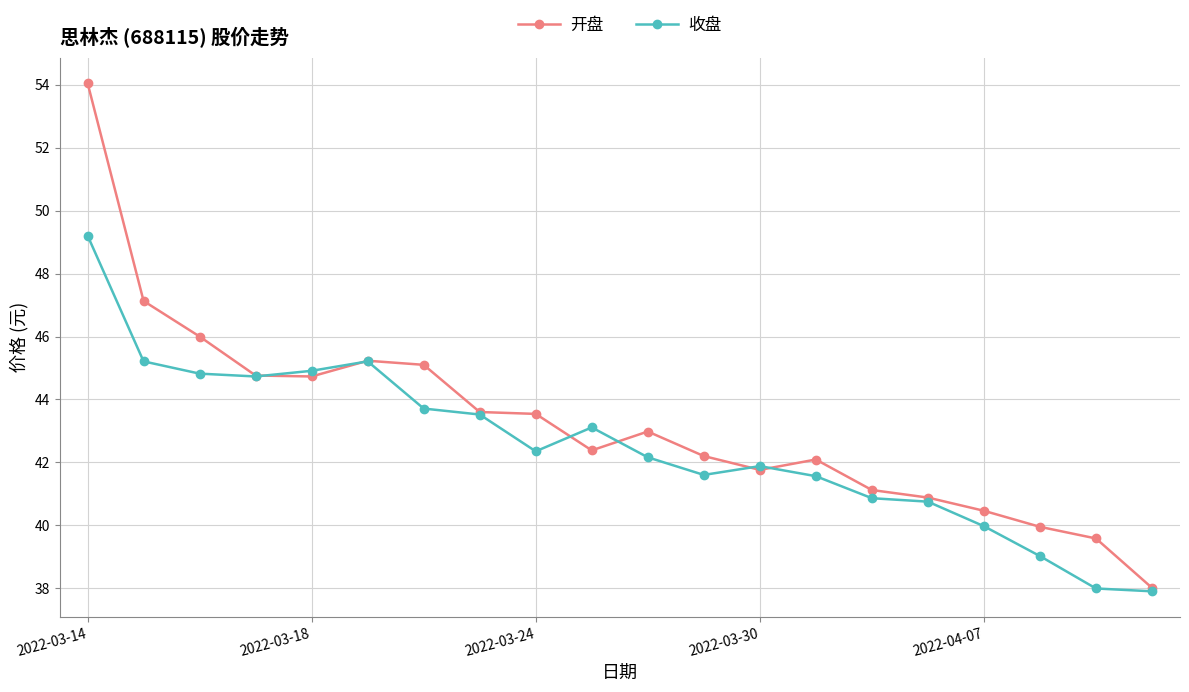

How many values in the 开盘 series exceed 42?

13